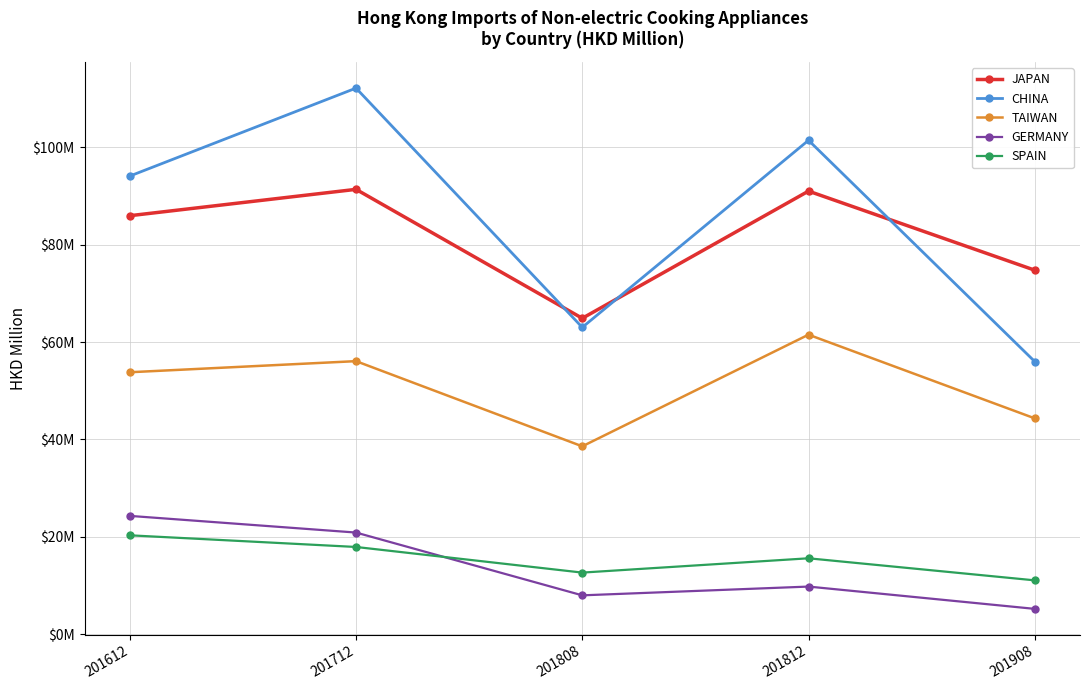

Count the number of data series in this chart.

5